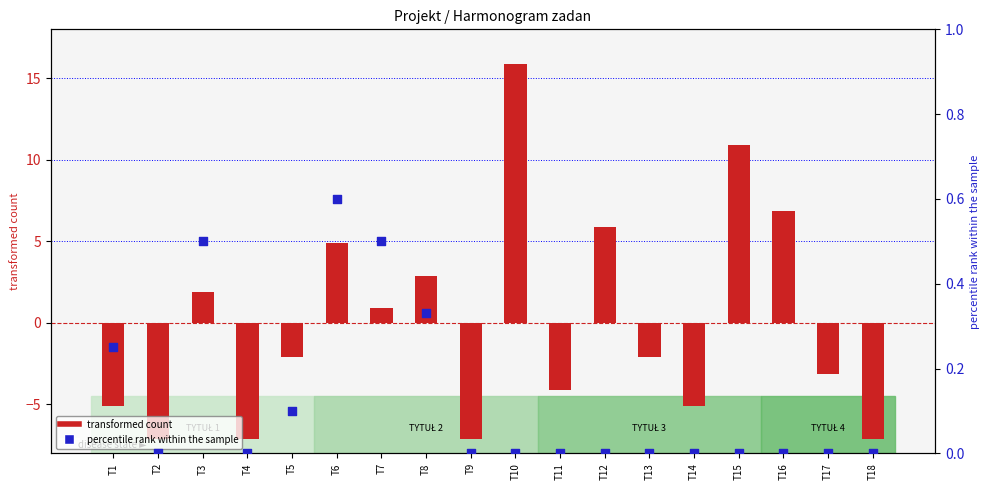

Is the value of transformed count at T12 greater than the value of percentile rank within the sample at T17?

Yes